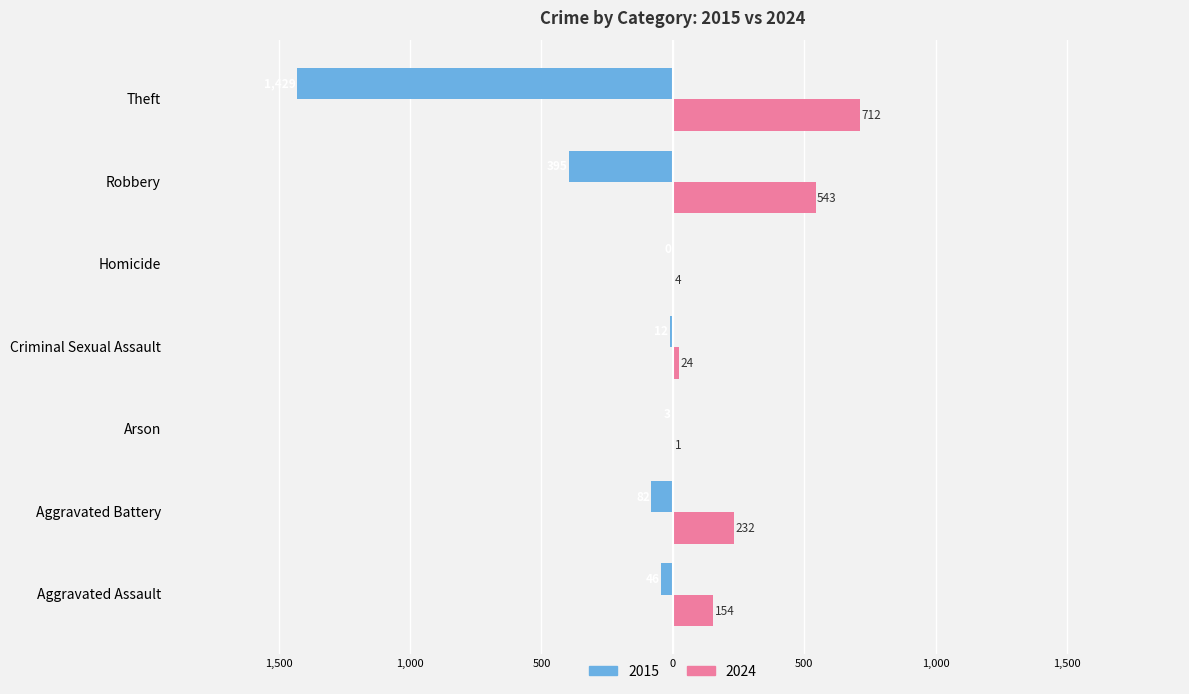

At which label does 2015 first exceed -46?

Arson